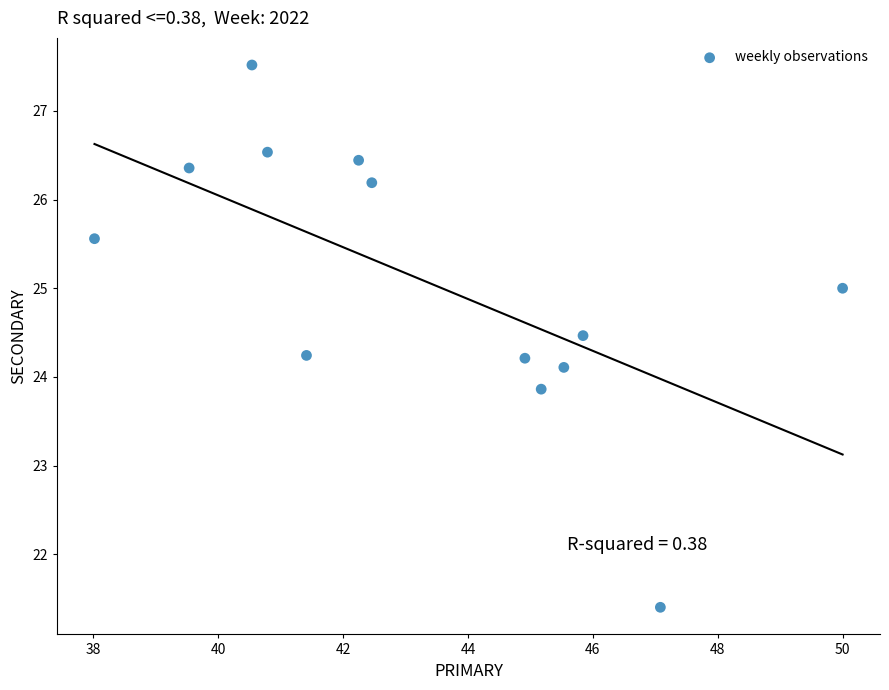

What is the range of X values (max minus min)?

12.0